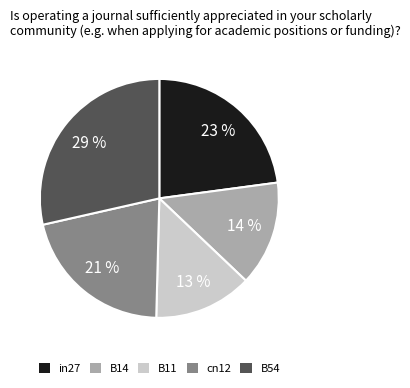

True or false: B14 accounts for 20% of the total.

False